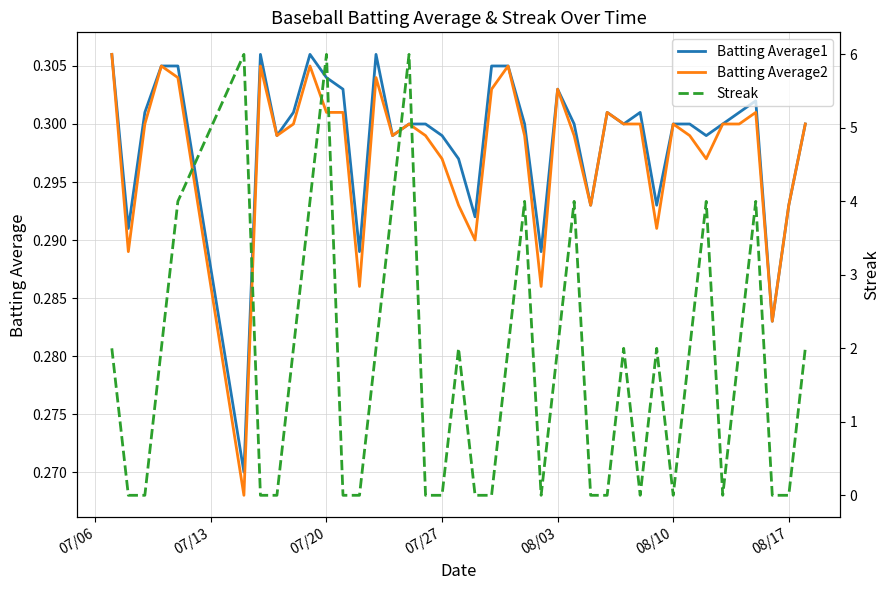

The Batting Average1 series shows 0.2 at 22. True or false?

False